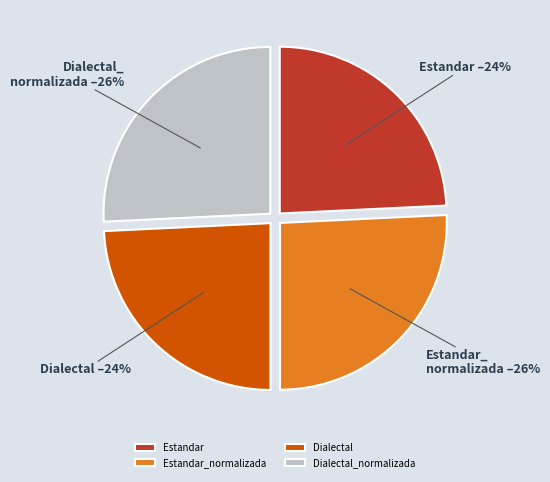

Is it true that Estandar_normalizada is 26% of the pie?

True